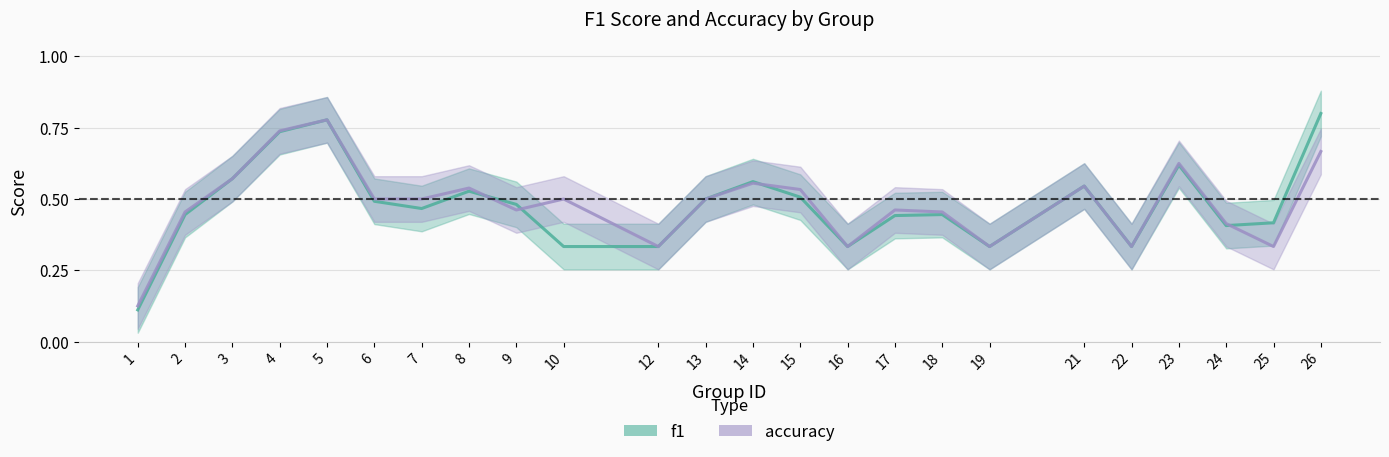

Count the accuracy values in the range 0 to 1.

24